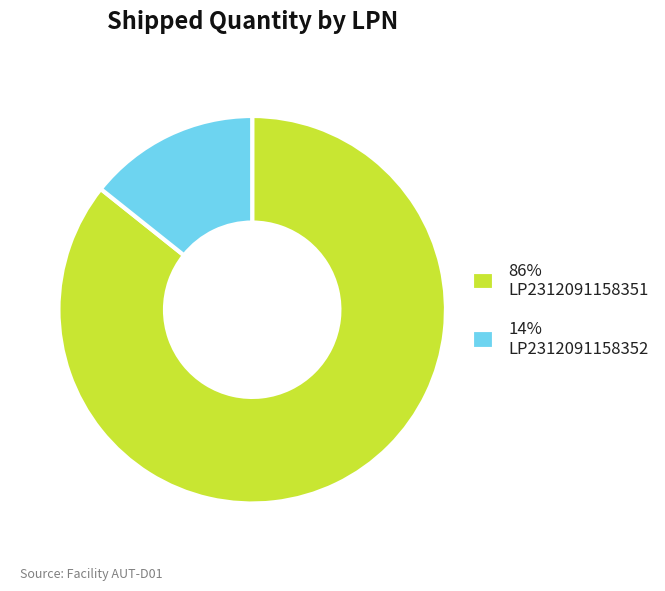

Which slice is the smallest?

14% LP2312091158352